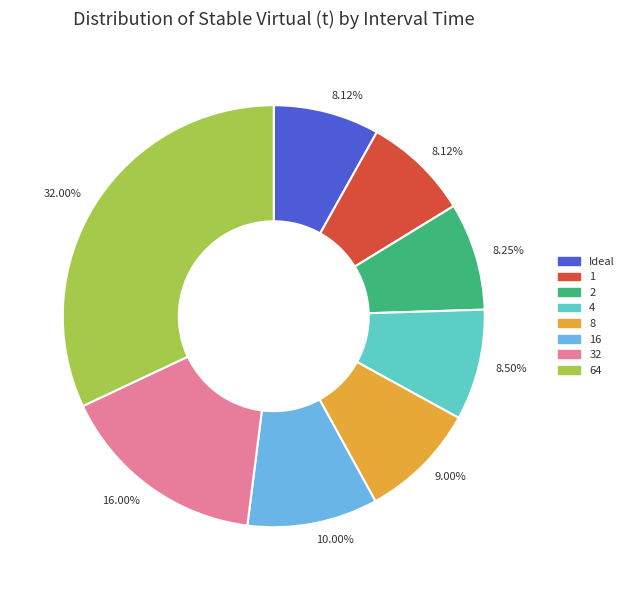

True or false: 64 accounts for 32% of the total.

True